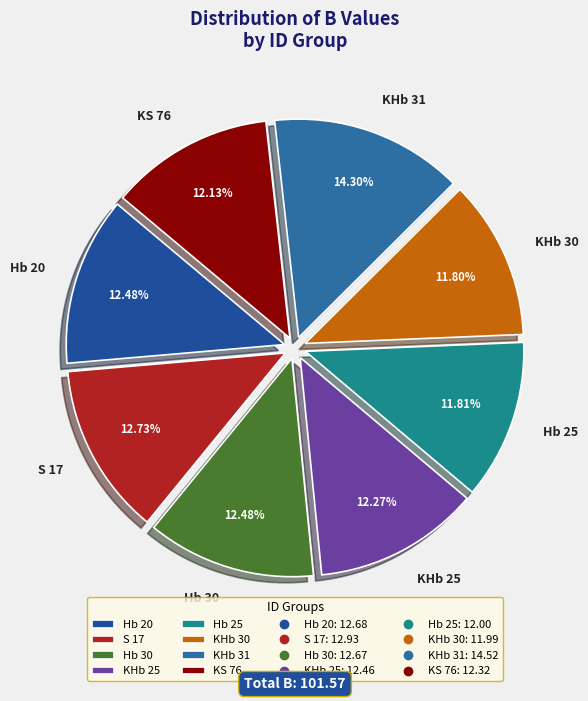

Is the sum of Hb 30 and KHb 31 greater than half?

No